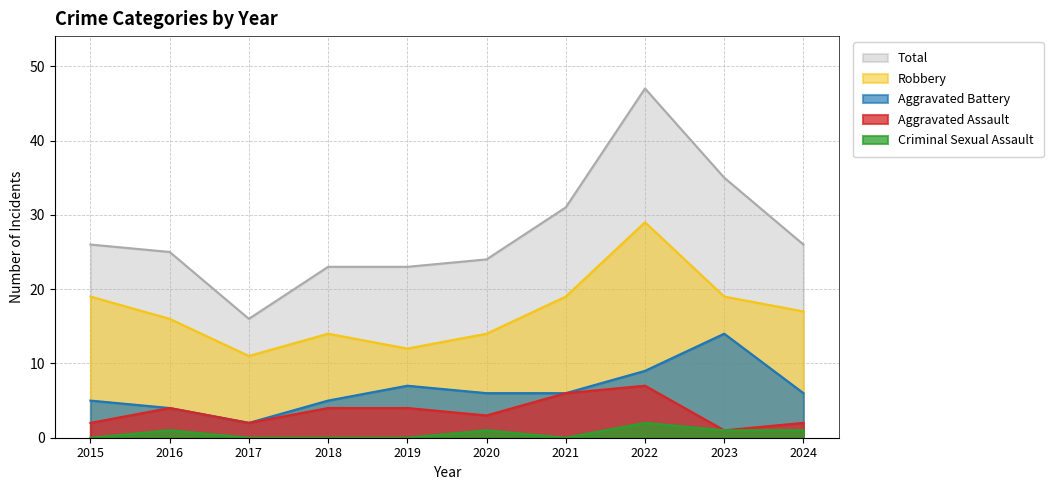

Where is the first local maximum for Aggravated Battery?

2019